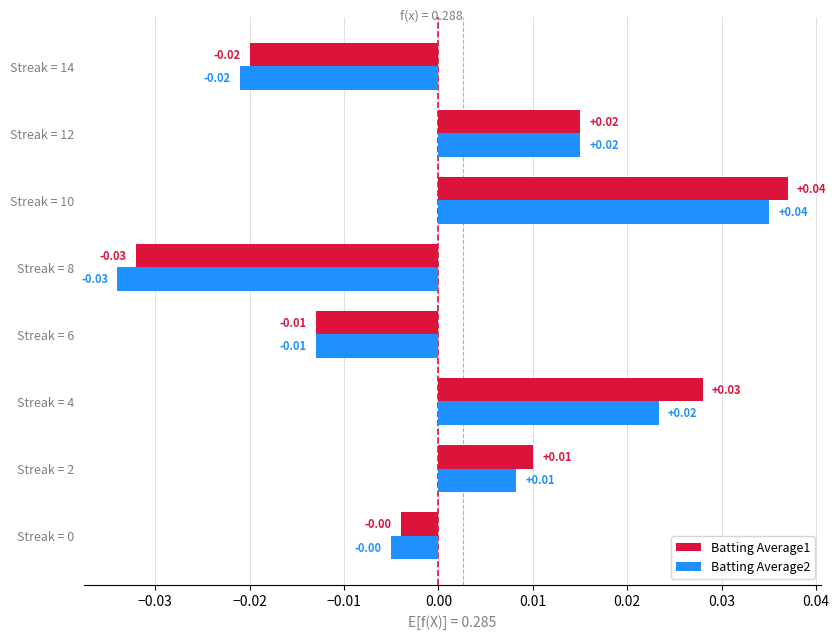

At Streak = 4, list the series in order from smallest to largest.

Batting Average2, Batting Average1